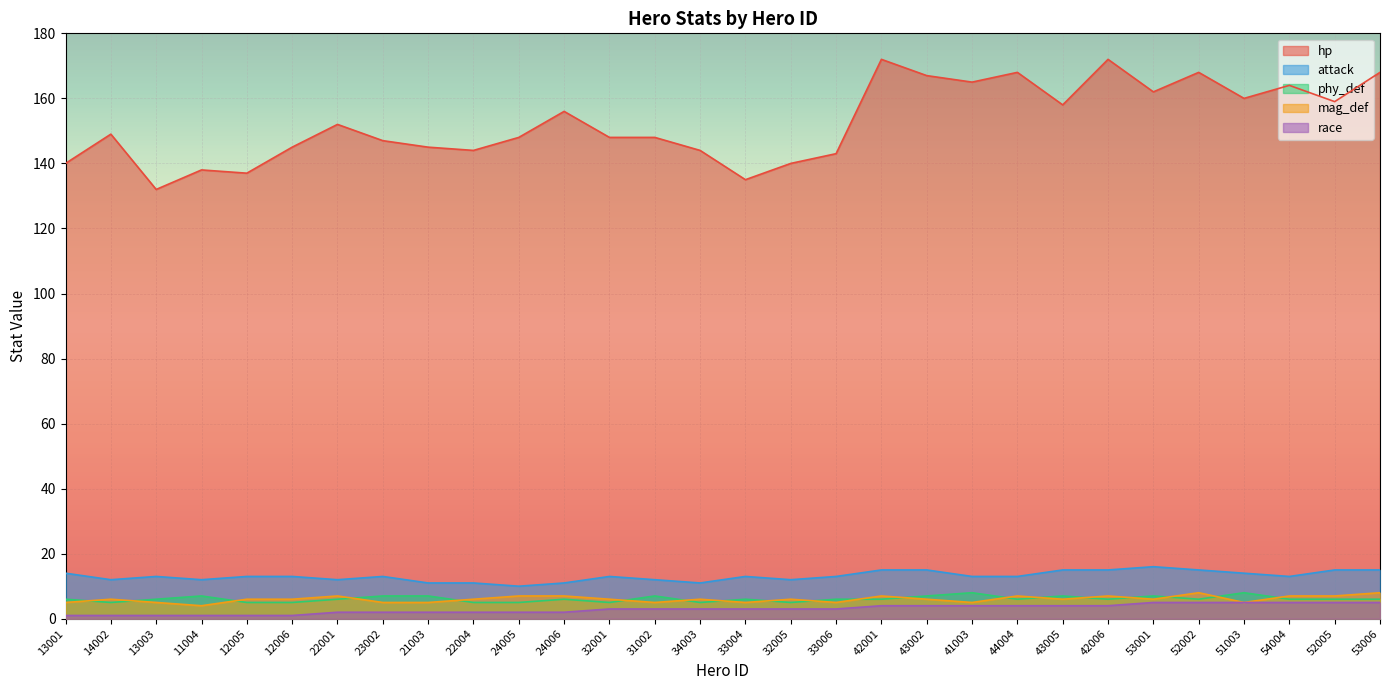

How many categories are shown in the chart?

30